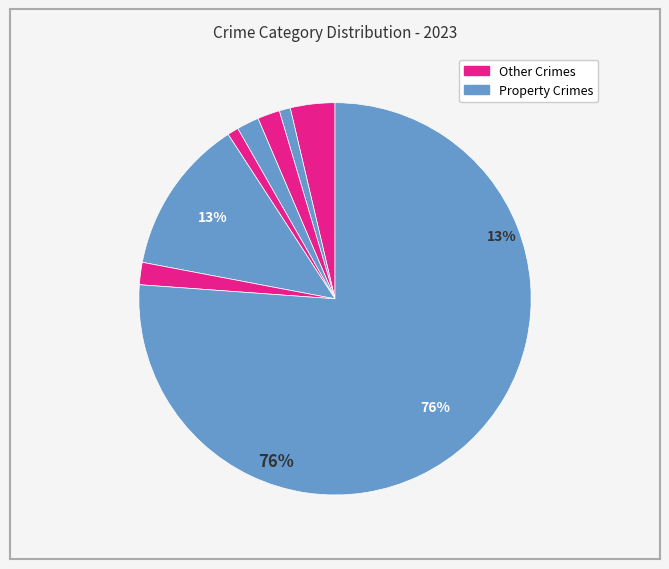

To the nearest percent, what is the difference between the largest and smallest slice percentages?

75%